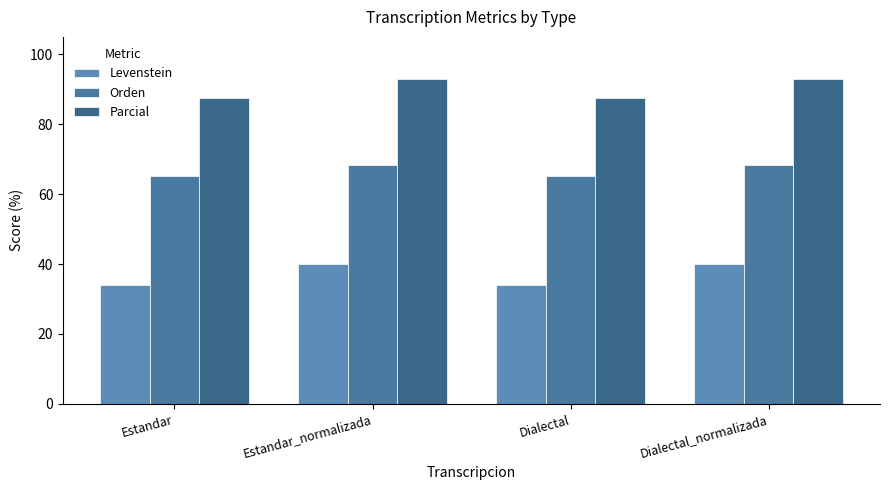

True or false: Parcial has a value of 25.8 at Dialectal.

False